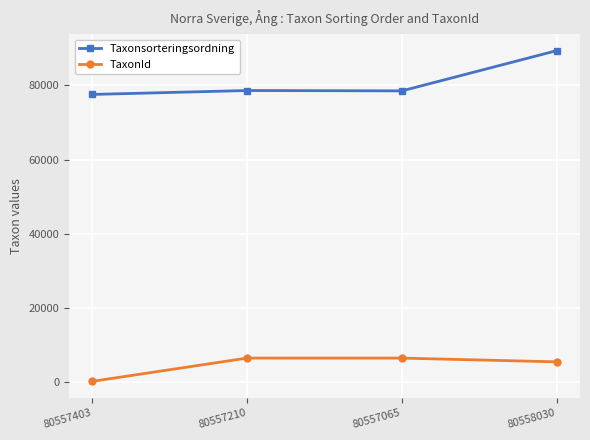

Is the value of TaxonId at 80557065 greater than the value of Taxonsorteringsordning at 80557403?

No